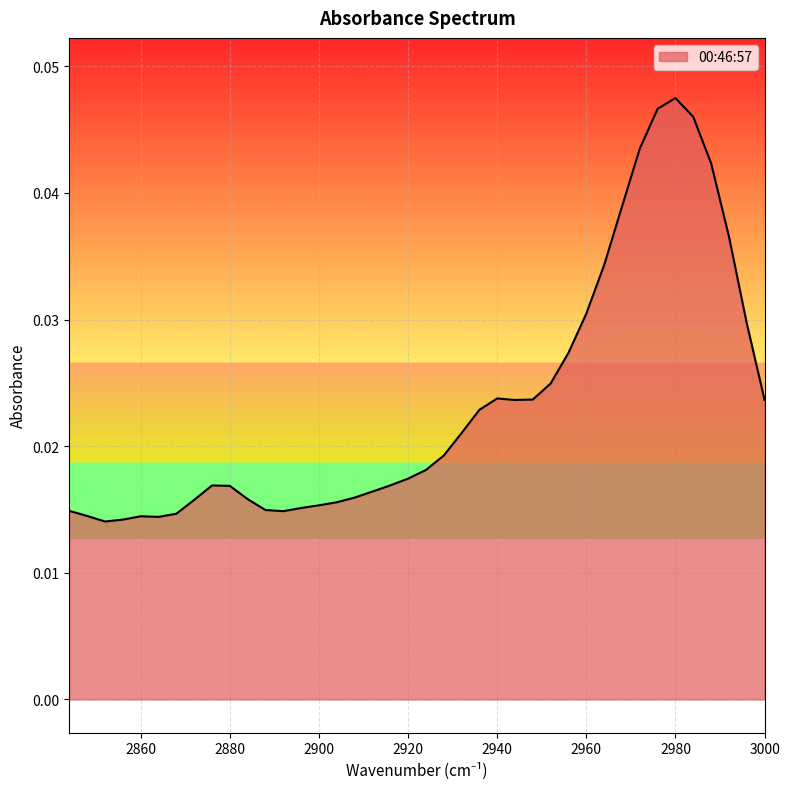

List the labels in order of value, largest first.

2980, 2976, 2984, 2972, 2988, 2968, 2992, 2964, 2960, 2996, 2956, 2952, 2940, 2948, 3000, 2944, 2936, 2932, 2928, 2924, 2920, 2916, 2876, 2880, 2912, 2908, 2884, 2872, 2904, 2900, 2896, 2888, 2844, 2892, 2868, 2848, 2860, 2864, 2856, 2852